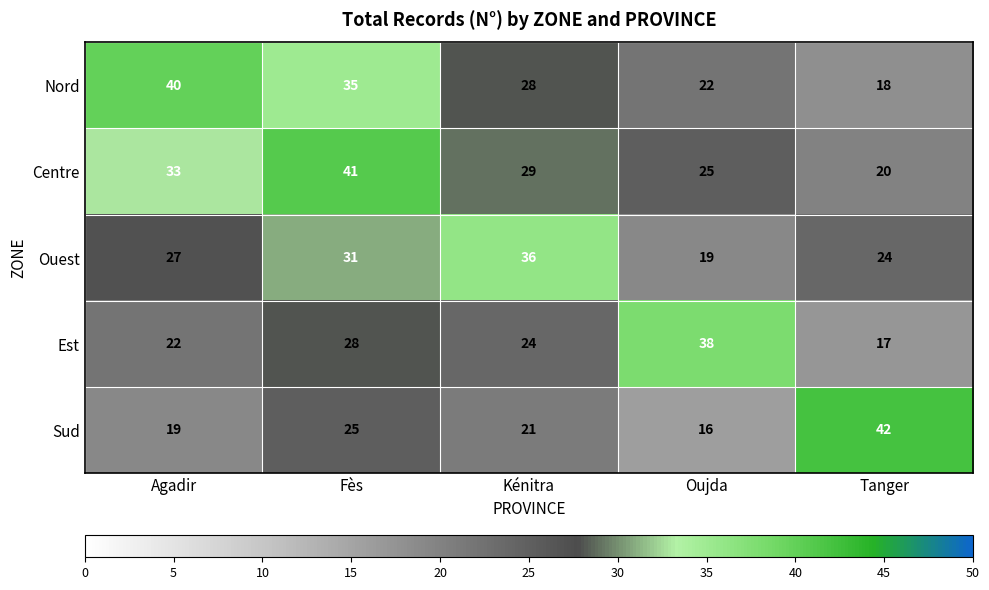

True or false: Sud has a value of 16 at Oujda.

True